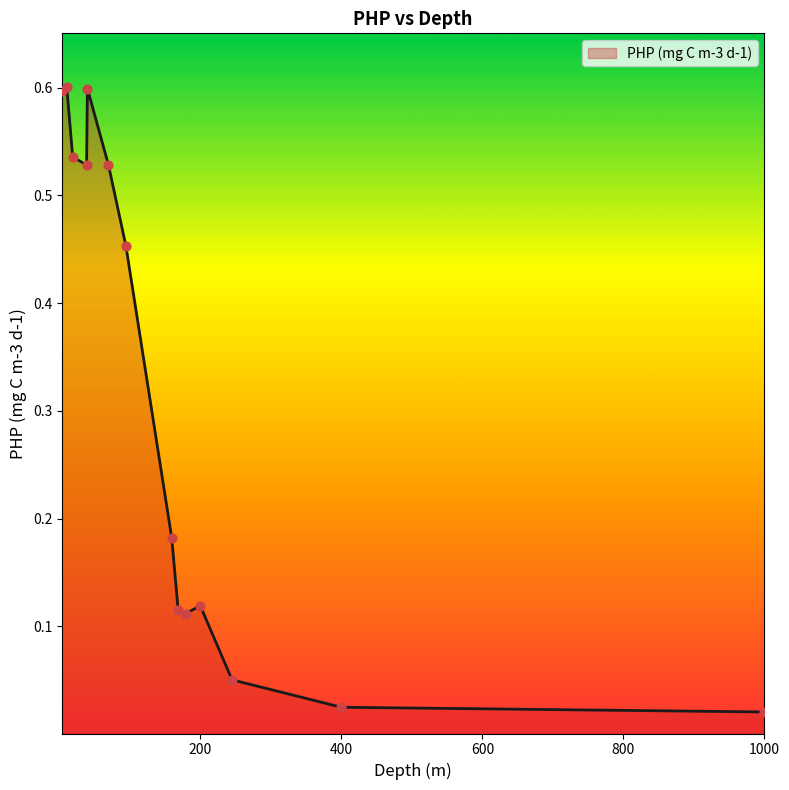

What is the greatest value displayed?

0.6